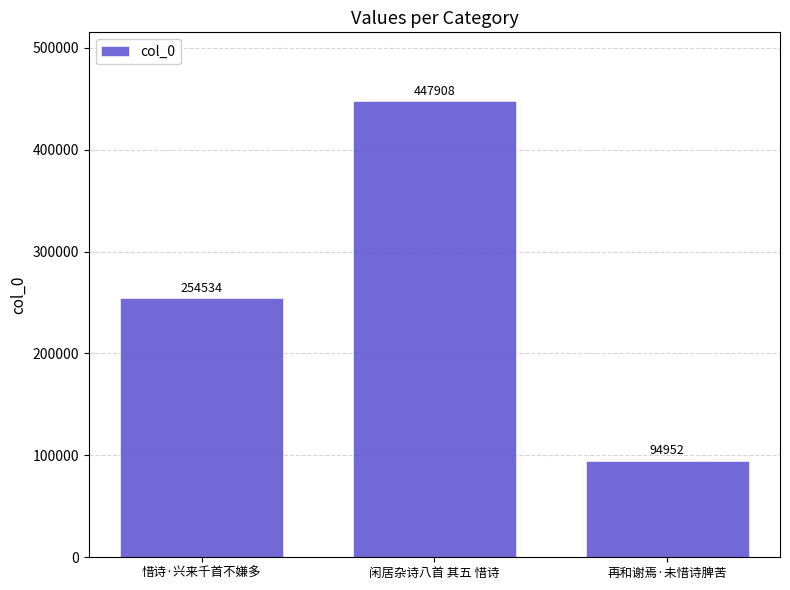

Is it true that the value at 再和谢焉·未惜诗脾苦 is 66283?

False